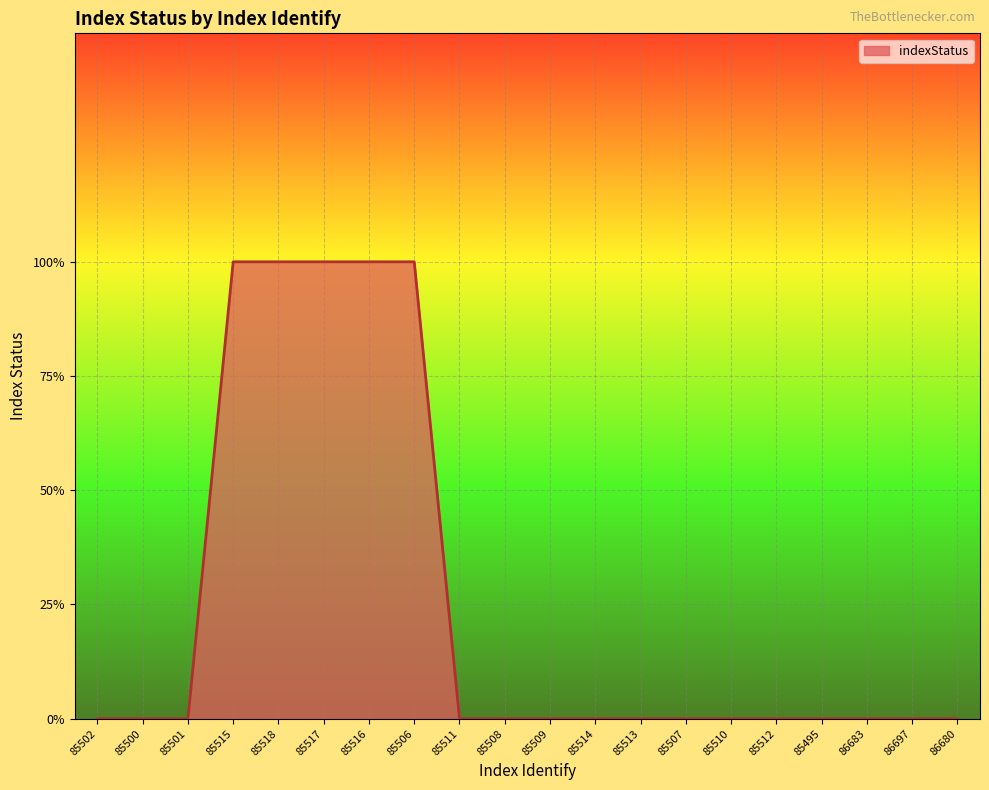

List the labels in order of value, largest first.

85515, 85518, 85517, 85516, 85506, 85502, 85500, 85501, 85511, 85508, 85509, 85514, 85513, 85507, 85510, 85512, 85495, 86683, 86697, 86680